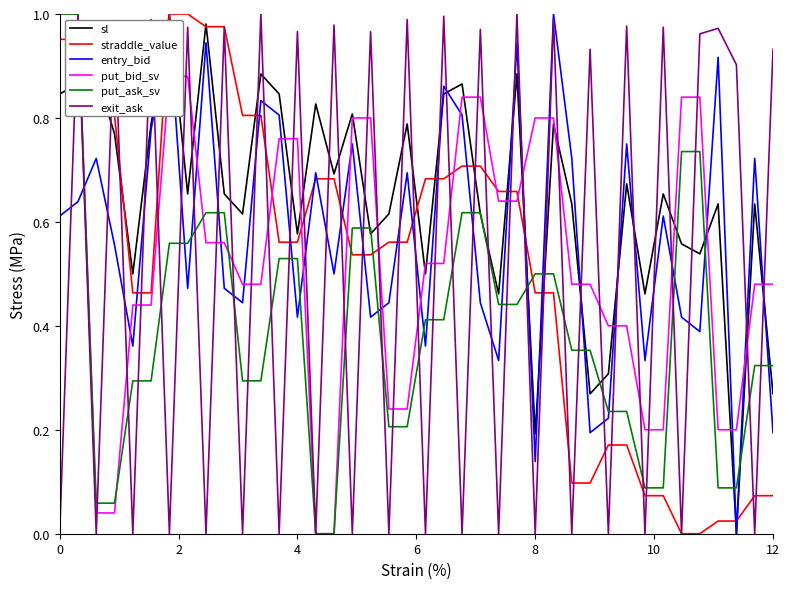

True or false: entry_bid and put_ask_sv intersect in this chart.

True